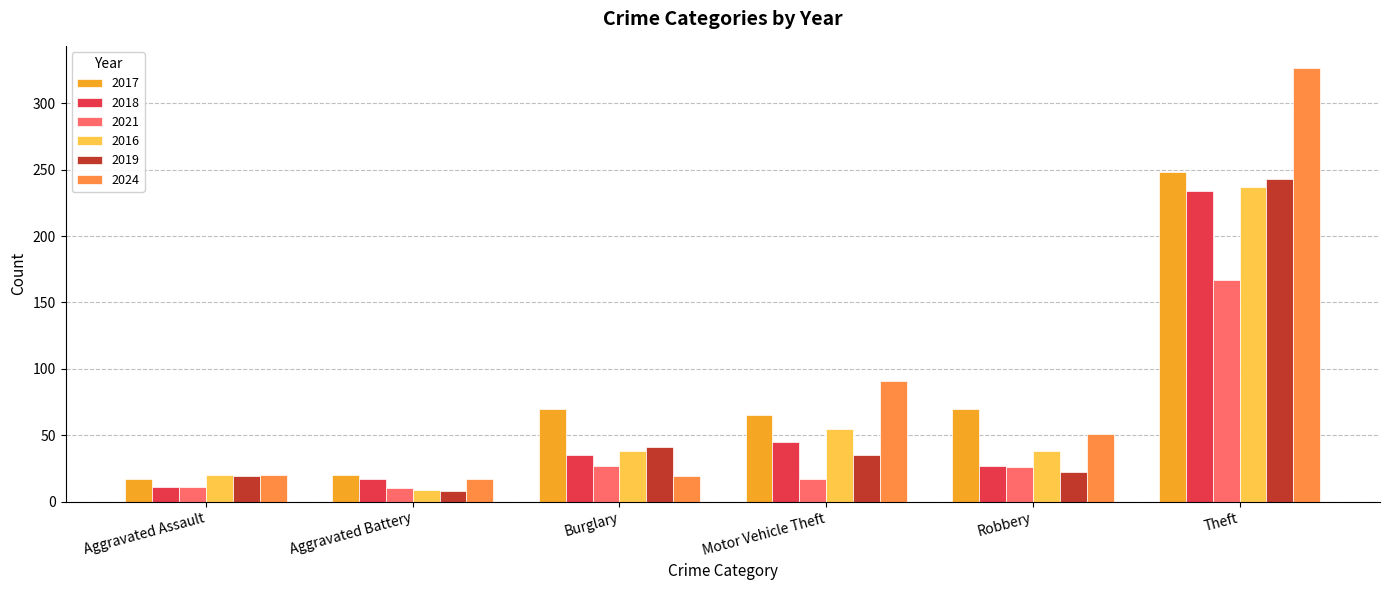

What is the difference between the 2018 values at Burglary and Motor Vehicle Theft?

10